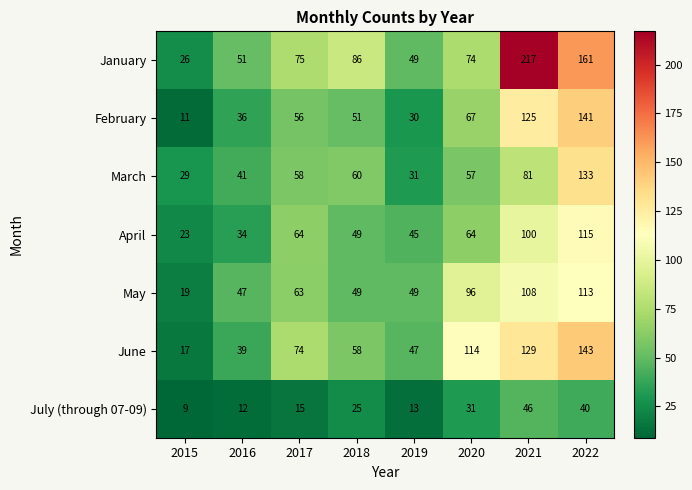

Which series has the widest spread of values?

January